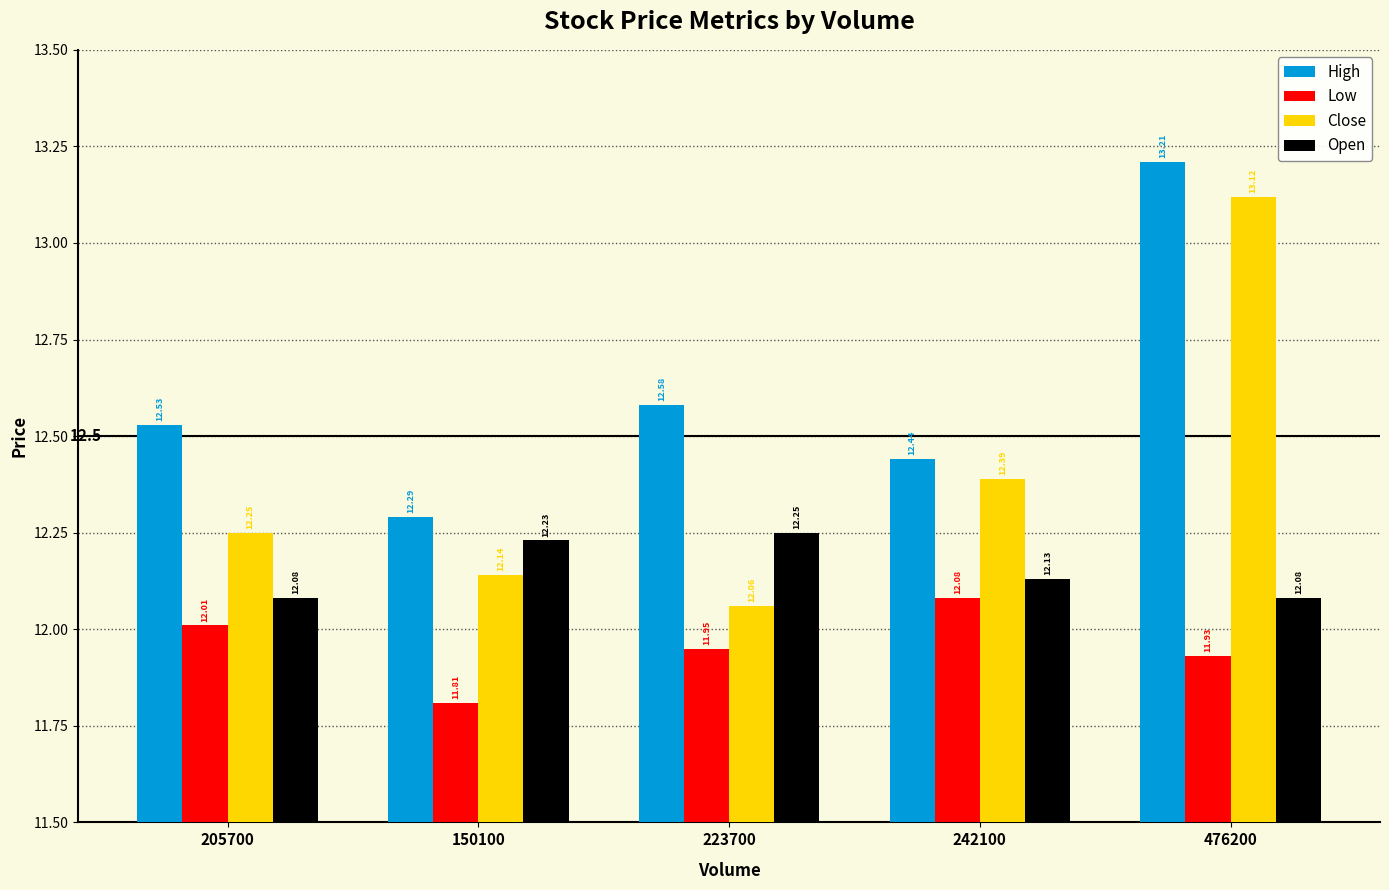

Which series has the widest spread of values?

Close